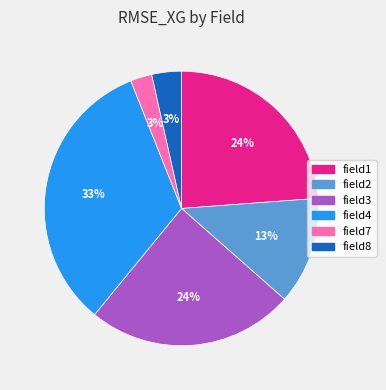

To the nearest percent, what is the combined percentage of field8 and field7?

6%